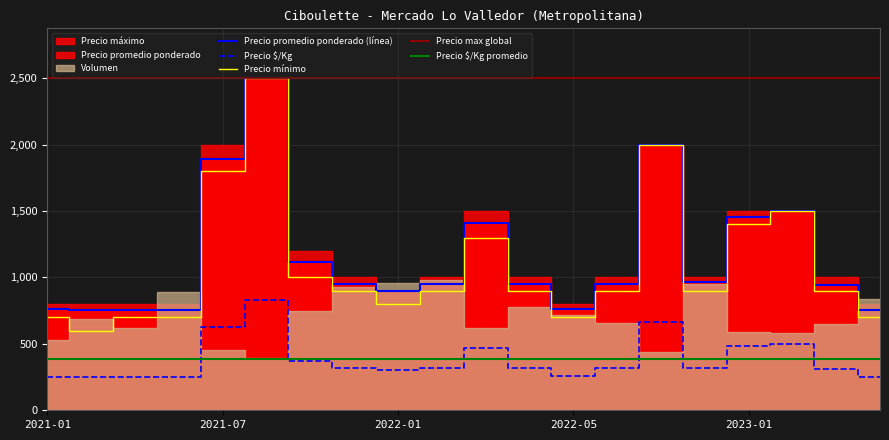

The value of Precio $/Kg at 2022-01 is 523. True or false?

False